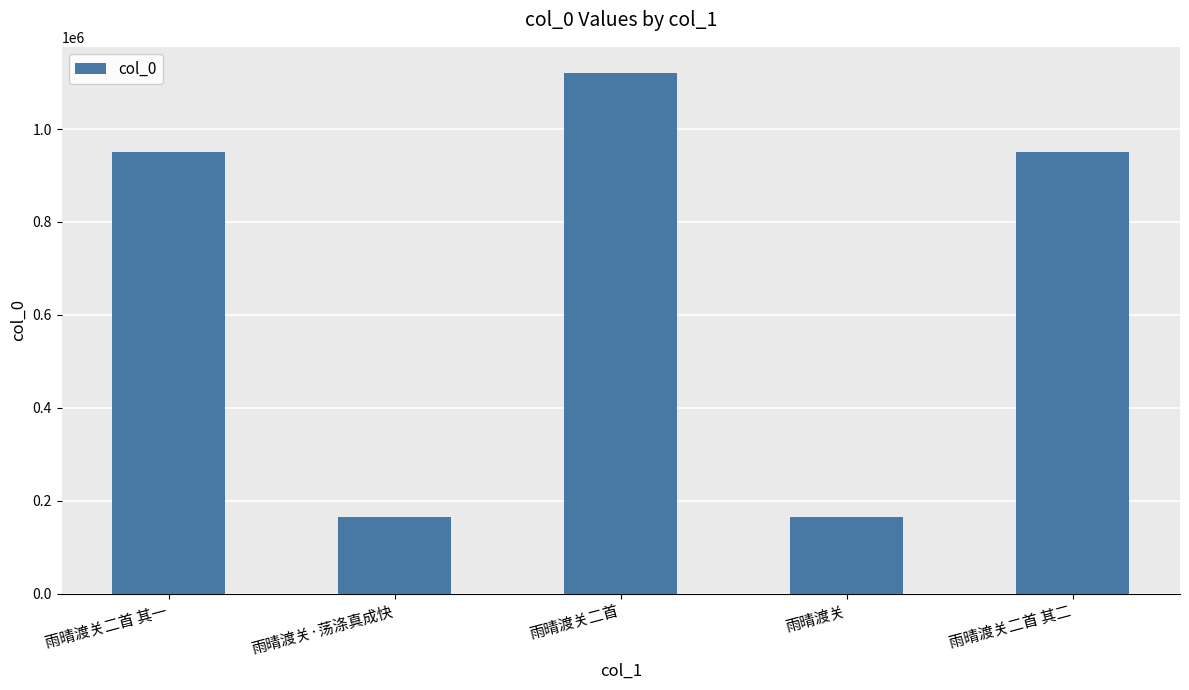

At which label does the data first exceed 950480?

雨晴渡关二首 其一